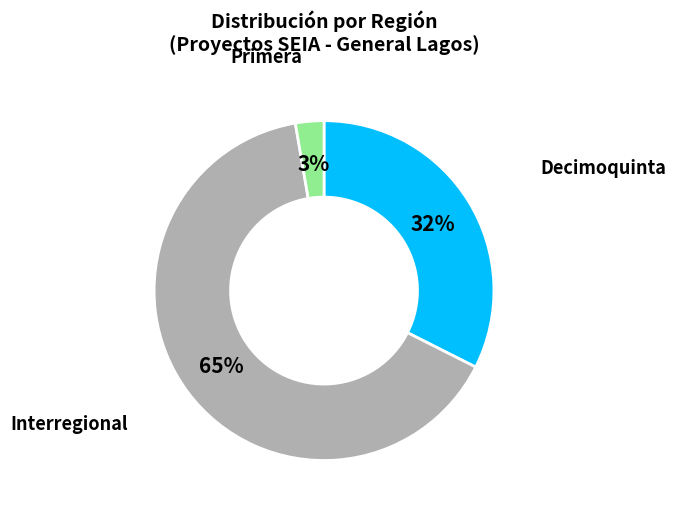

Does any single category account for the majority?

Yes